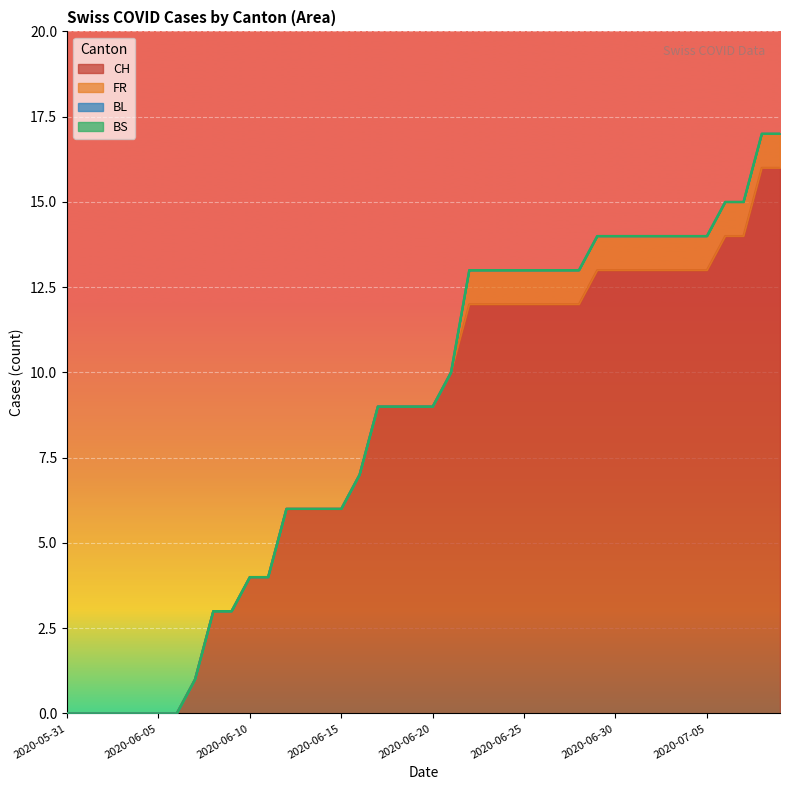

True or false: CH and FR intersect in this chart.

False